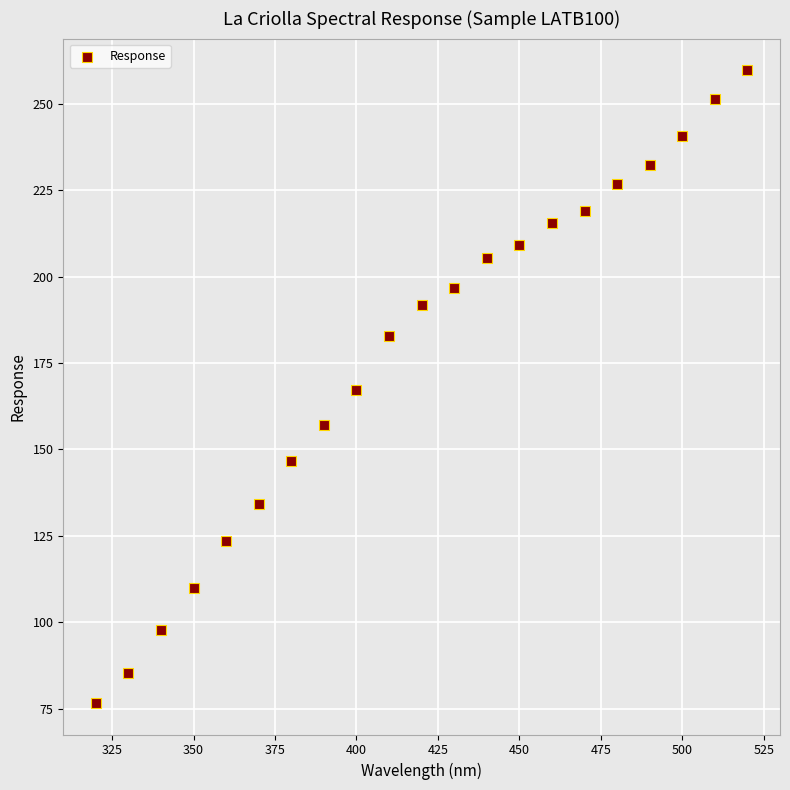

What is the range of X values (max minus min)?

200.0